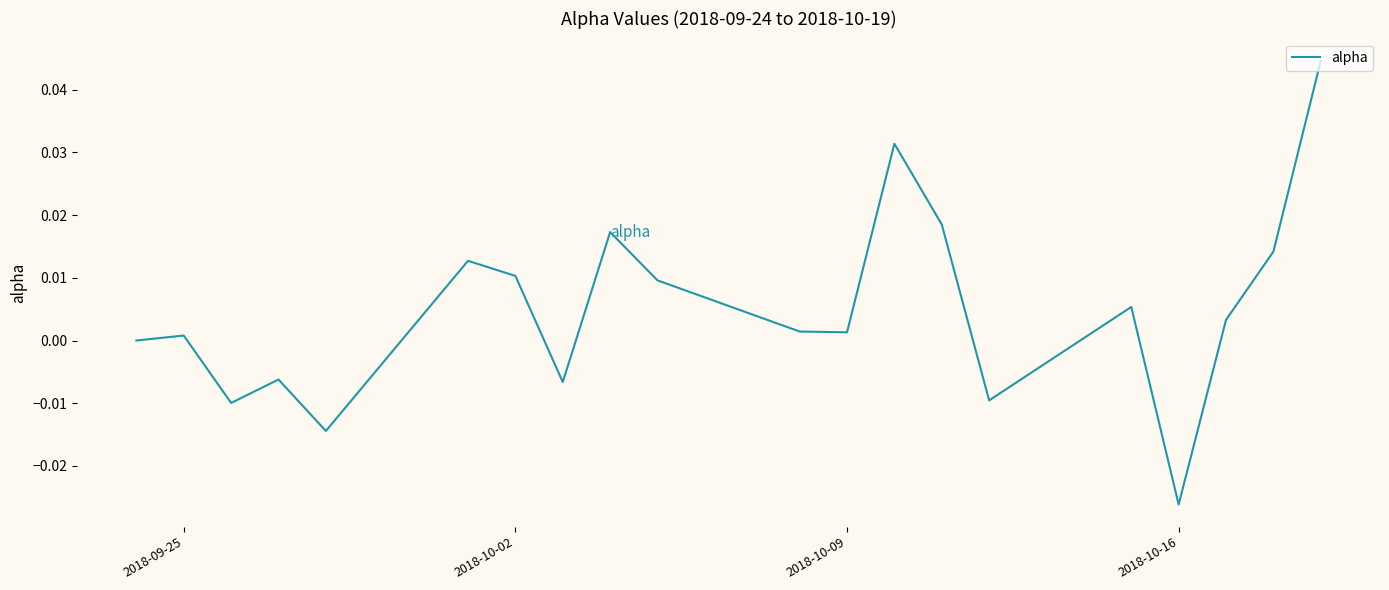

At which category does the chart reach its minimum across all series?

2018-10-16